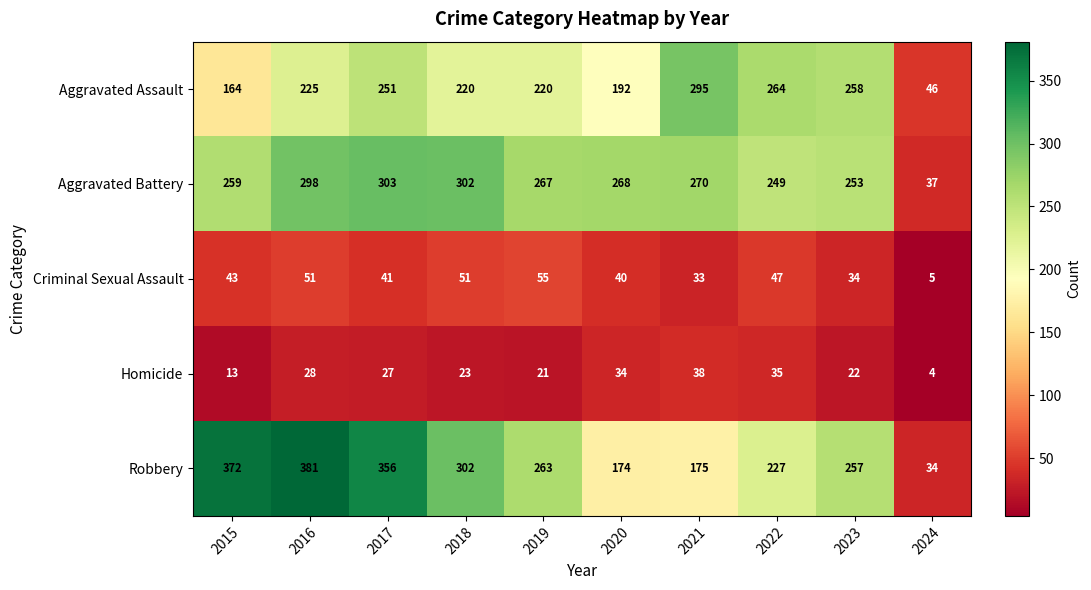

The value of Homicide at 2018 is 15. True or false?

False